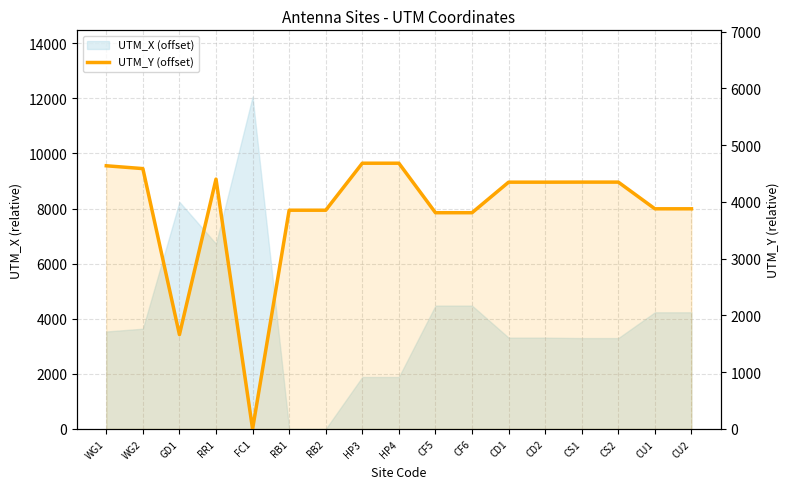

What is the difference between the maximum and minimum values?

4682